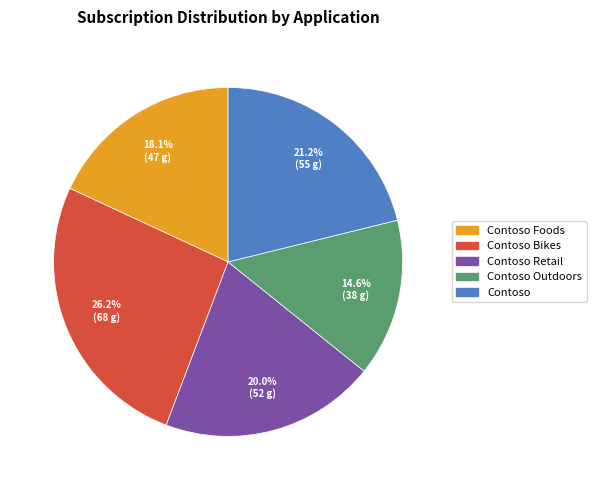

How many slices are in this pie chart?

5